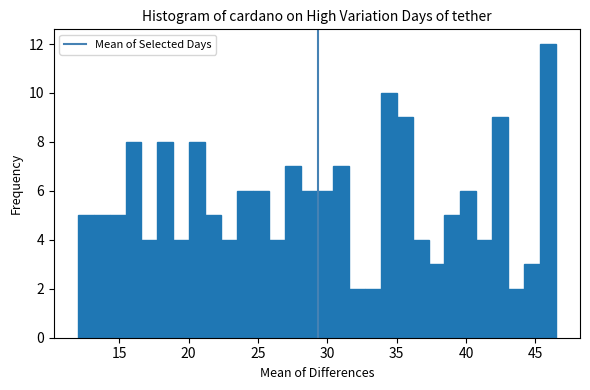

Read against the x-axis, roughly where is the centre of the tallest bar?

46.0